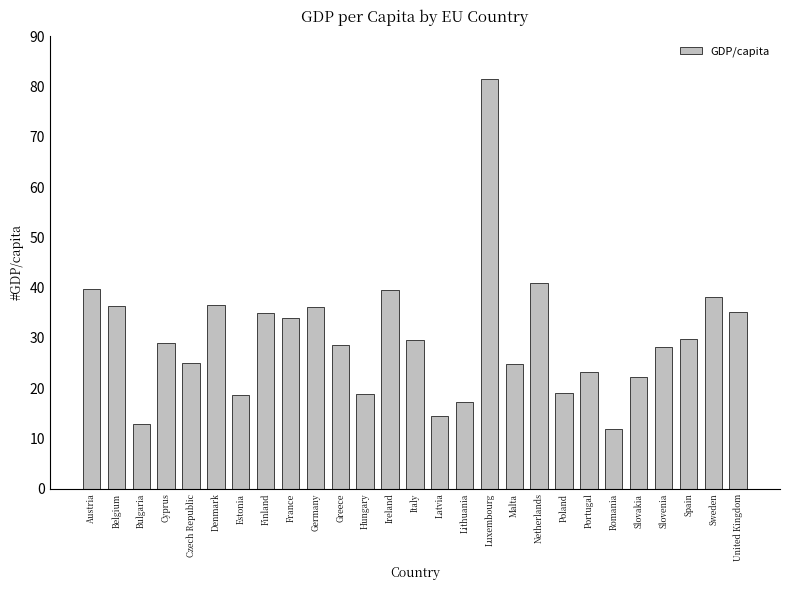

What is the sum of the values at Luxembourg and Bulgaria?

94.4